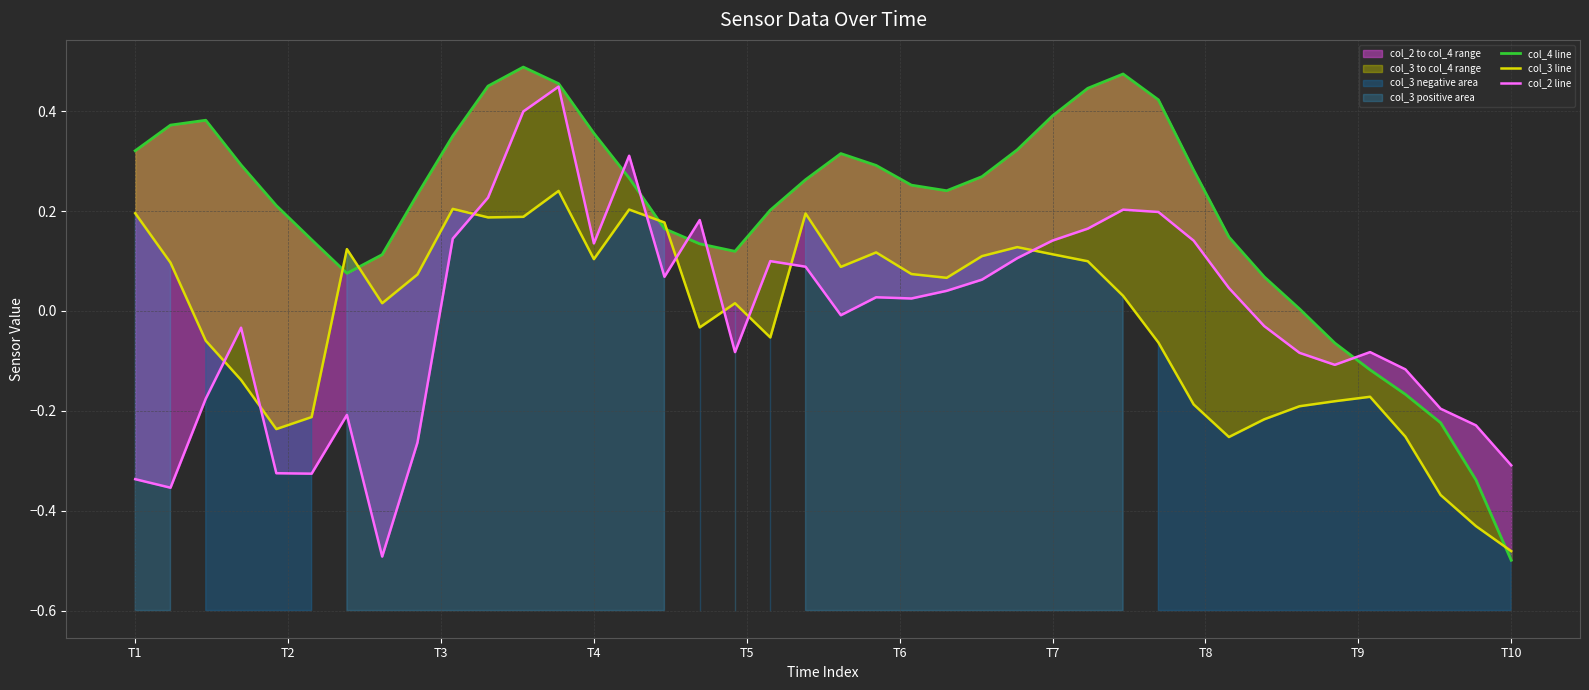

What is the maximum value for col_2 line?

0.4